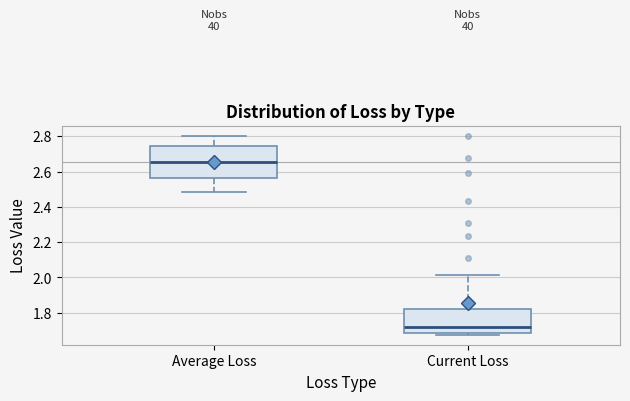

Where does the lower whisker of the box for Average Loss end on the y-axis? The values are not printed on the chart, so give them approximately, as read against the axis.

2.48